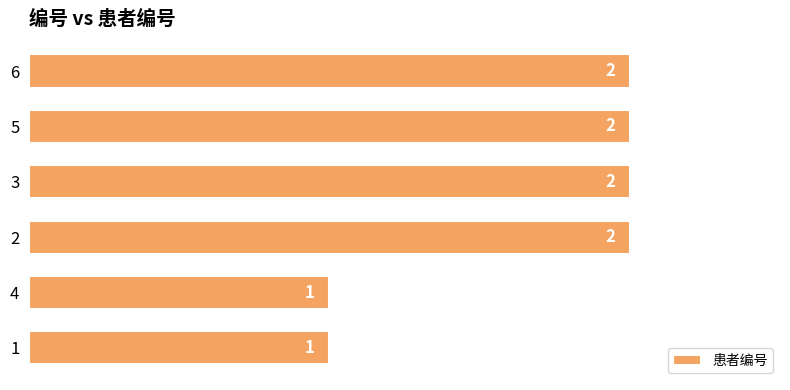

What is the maximum value shown in the chart?

2